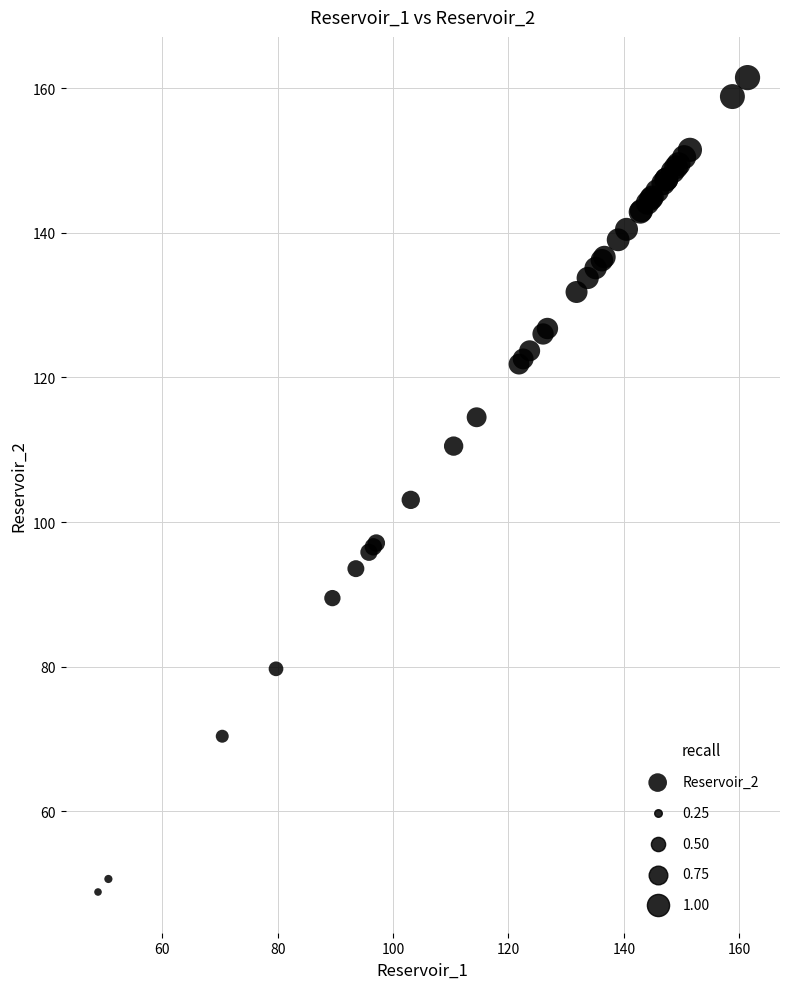

What Y value in the scatter plot is closest to 105?

103.1